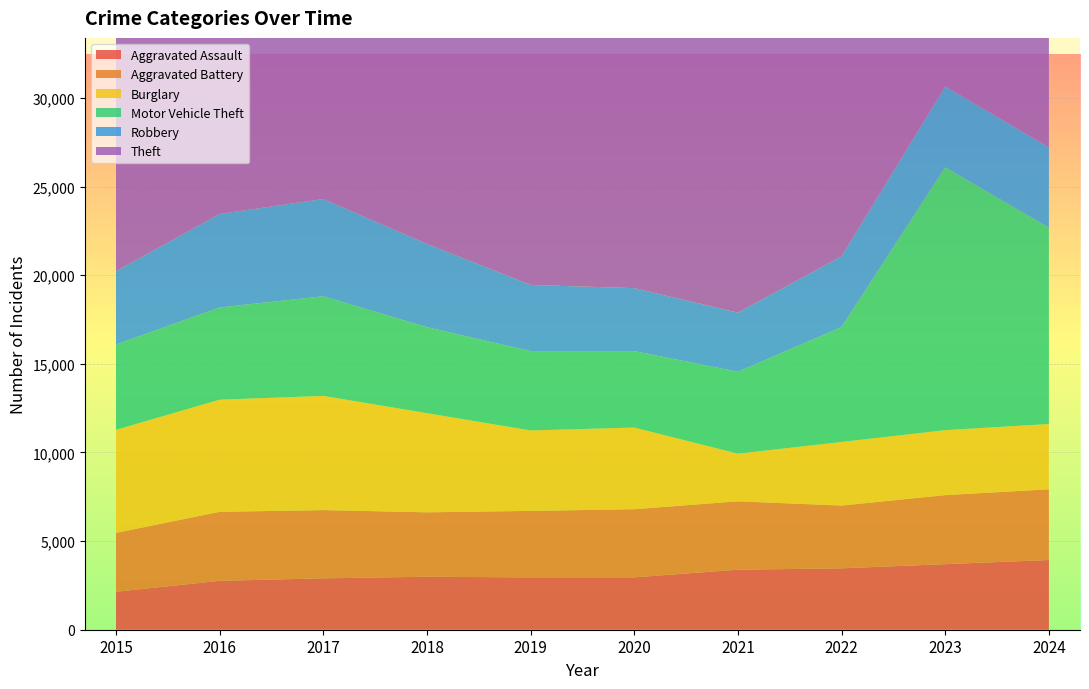

Reading right to left, extract all data points from this chart.

Aggravated Assault: 2024=3933	2023=3698	2022=3464	2021=3386	2020=2954	2019=2952	2018=2988	2017=2899	2016=2759	2015=2143
Aggravated Battery: 2024=3989	2023=3897	2022=3541	2021=3859	2020=3845	2019=3752	2018=3635	2017=3850	2016=3891	2015=3321
Burglary: 2024=3683	2023=3664	2022=3587	2021=2688	2020=4606	2019=4538	2018=5593	2017=6442	2016=6327	2015=5812
Motor Vehicle Theft: 2024=11075	2023=14827	2022=6485	2021=4621	2020=4312	2019=4476	2018=4853	2017=5622	2016=5205	2015=4810
Robbery: 2024=4529	2023=4561	2022=3992	2021=3332	2020=3554	2019=3733	2018=4692	2017=5487	2016=5273	2015=4139
Theft: 2024=28446	2023=27298	2022=24860	2021=17484	2020=21223	2019=29724	2018=30915	2017=30372	2016=28663	2015=26910